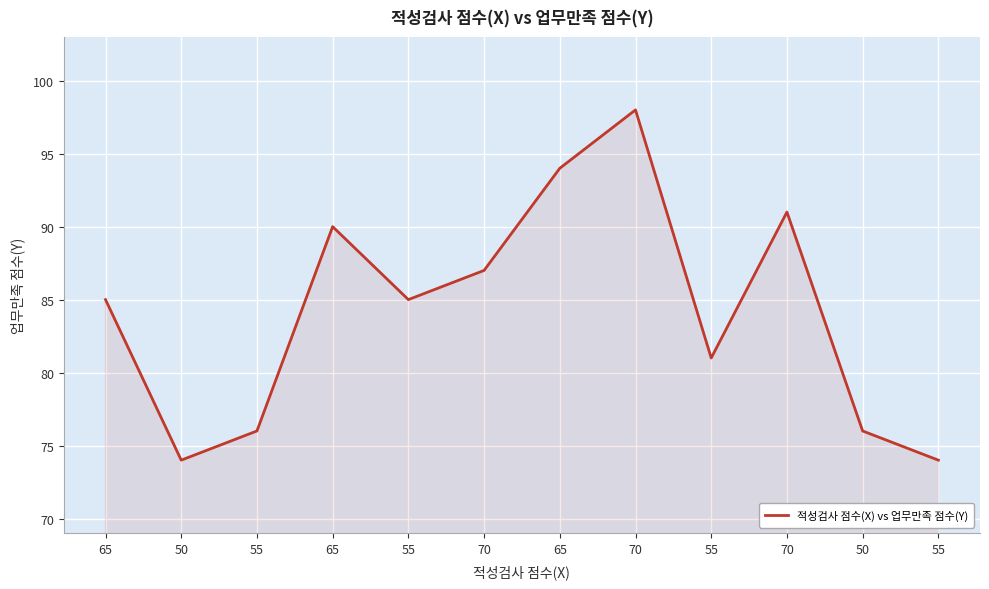

Rank the categories by value from highest to lowest.

70, 65, 70, 65, 70, 65, 55, 55, 55, 50, 50, 55